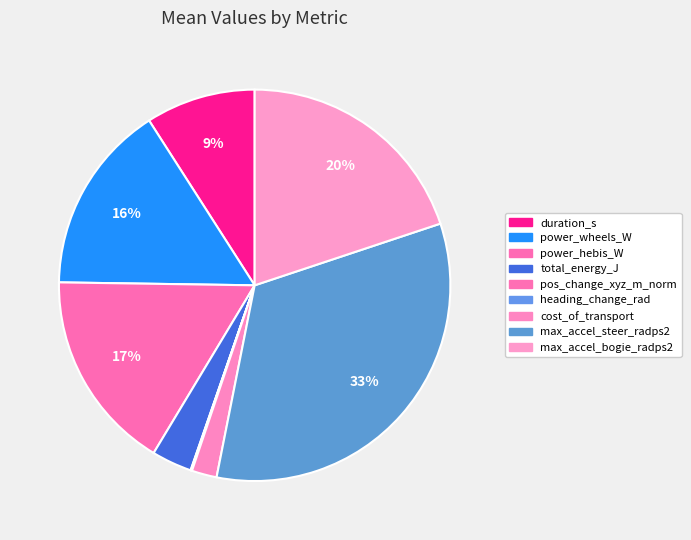

Rank the categories by value from highest to lowest.

max_accel_steer_radps2, max_accel_bogie_radps2, power_hebis_W, power_wheels_W, duration_s, total_energy_J, cost_of_transport, heading_change_rad, pos_change_xyz_m_norm